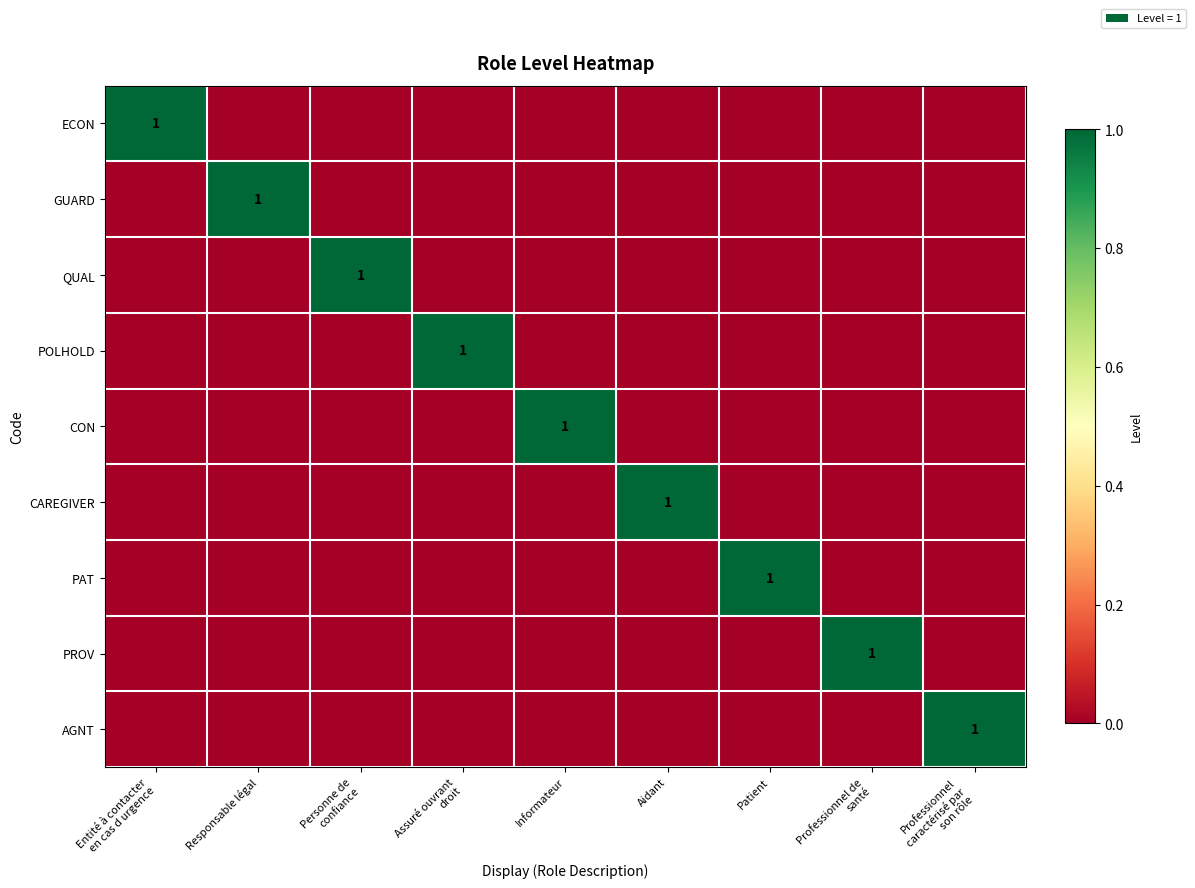

What is the spread (max minus min) of values at Personne de
confiance?

1